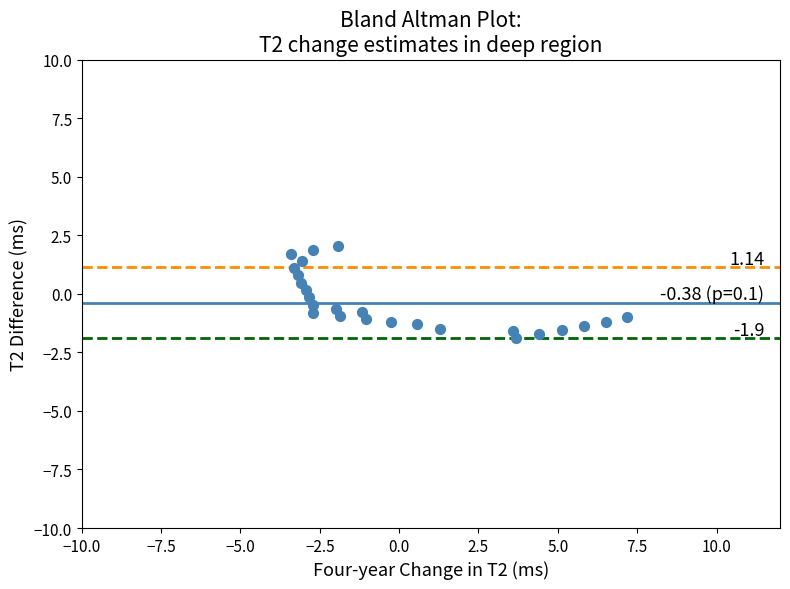

What is the range of Y values (max minus min)?

3.9